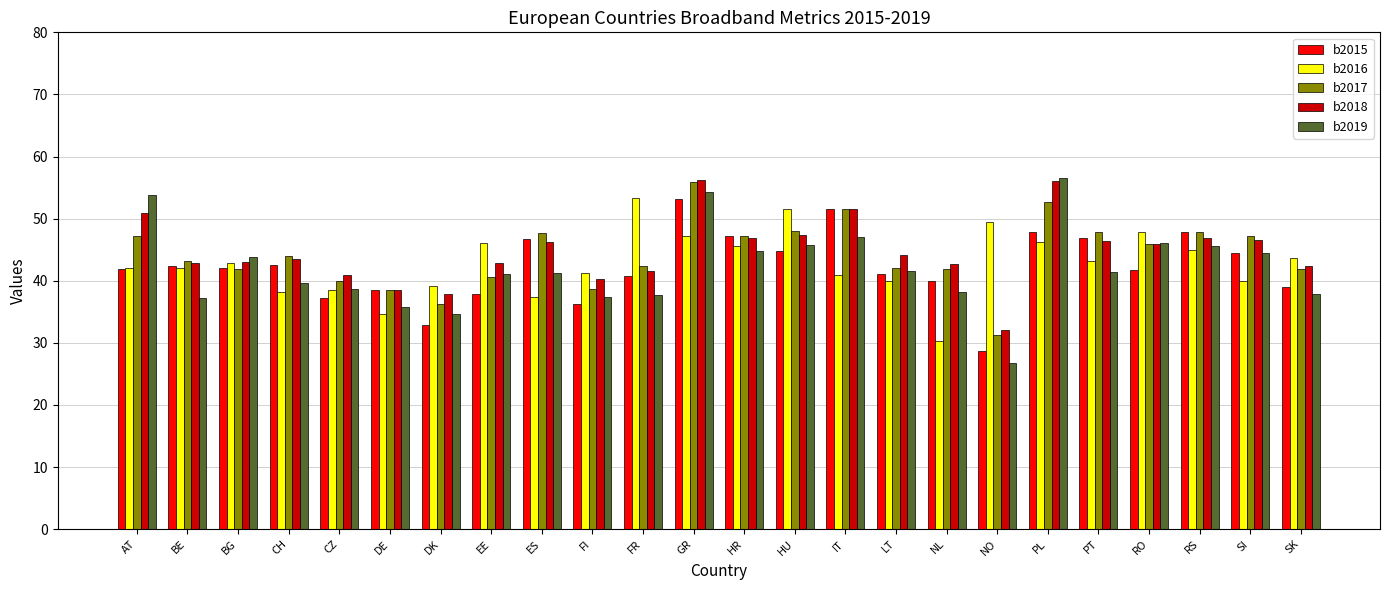

Which category has the highest value in the b2017 series?

GR